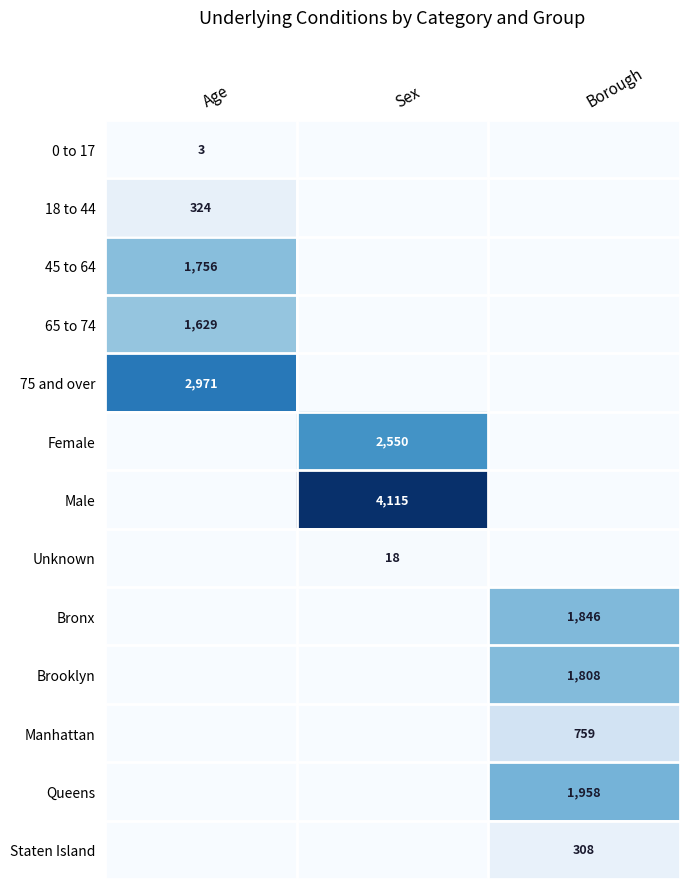

Is it true that 75 and over equals 2971 at Age?

True